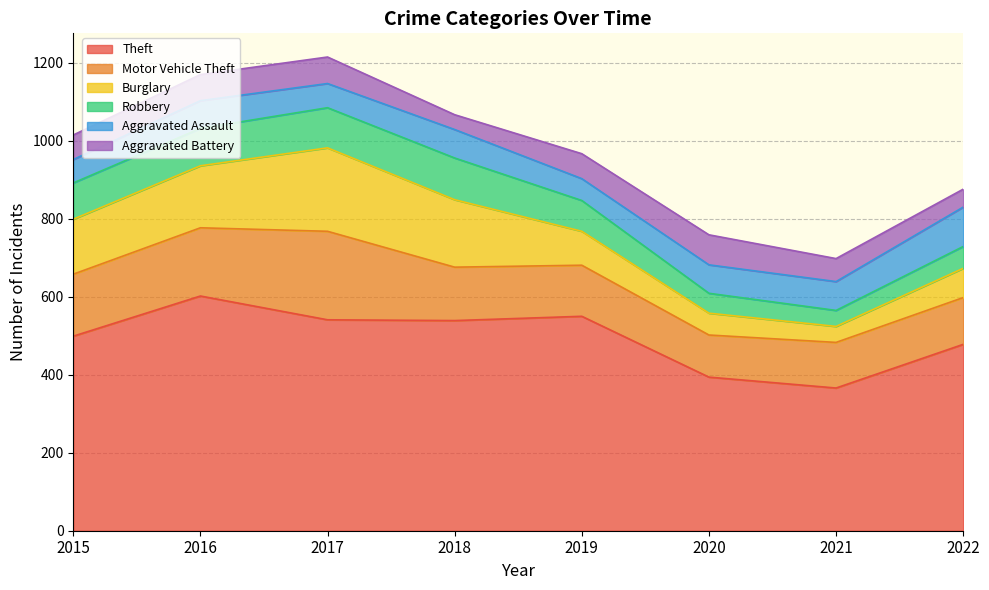

What is the smallest value displayed?

38